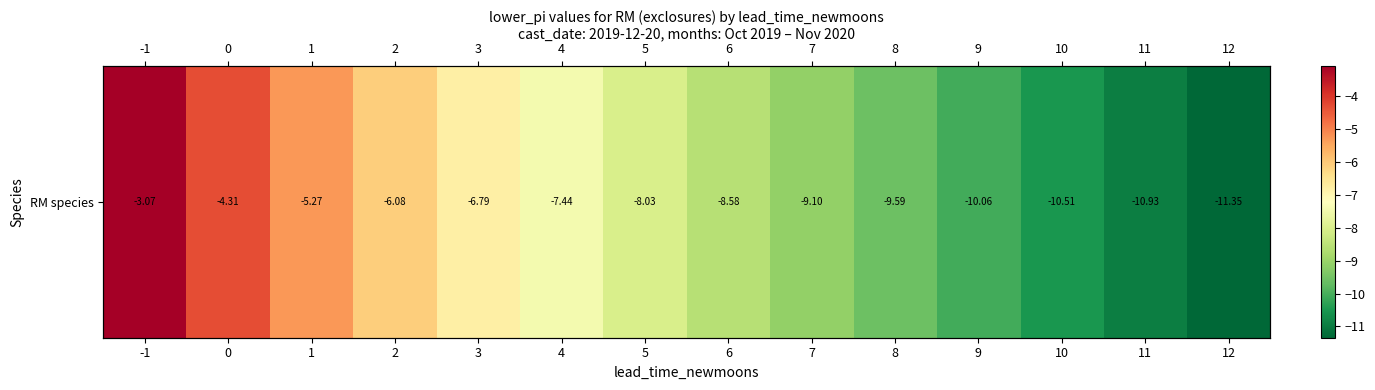

How many data points are less than -8?

8